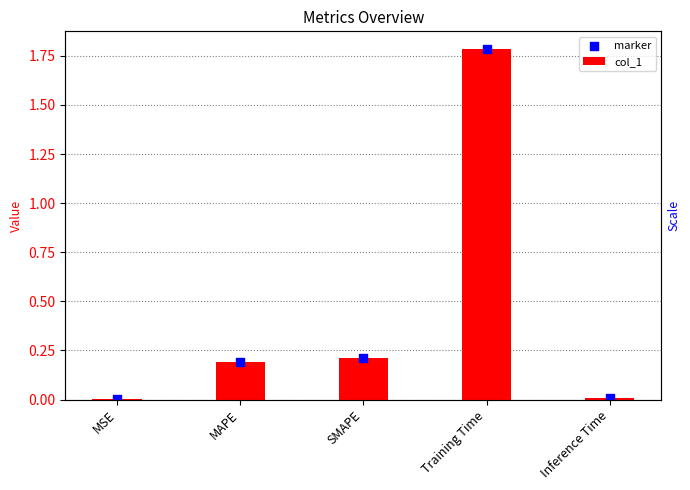

At how many categories does at least one series exceed 1?

1